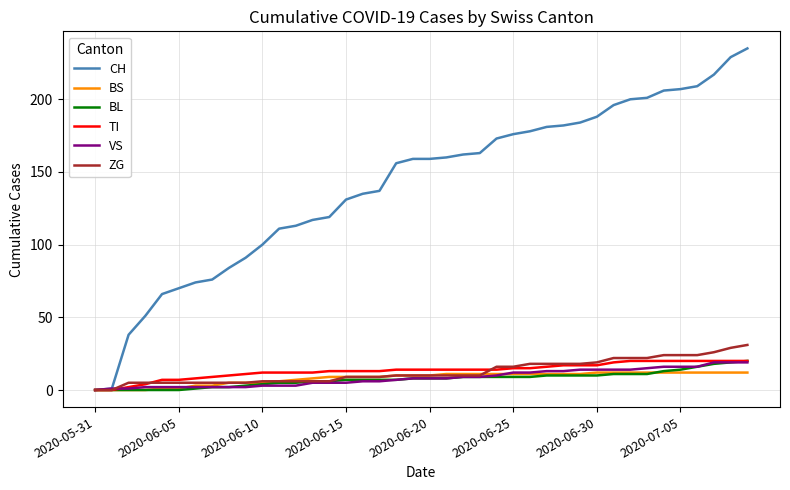

What is the maximum value for VS?

19